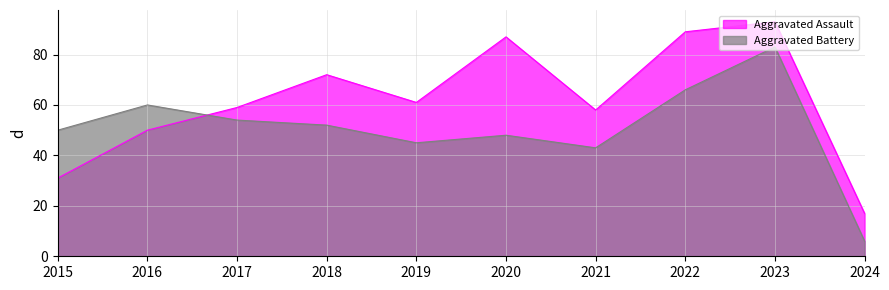

Which category has the highest value in the Aggravated Assault series?

2023